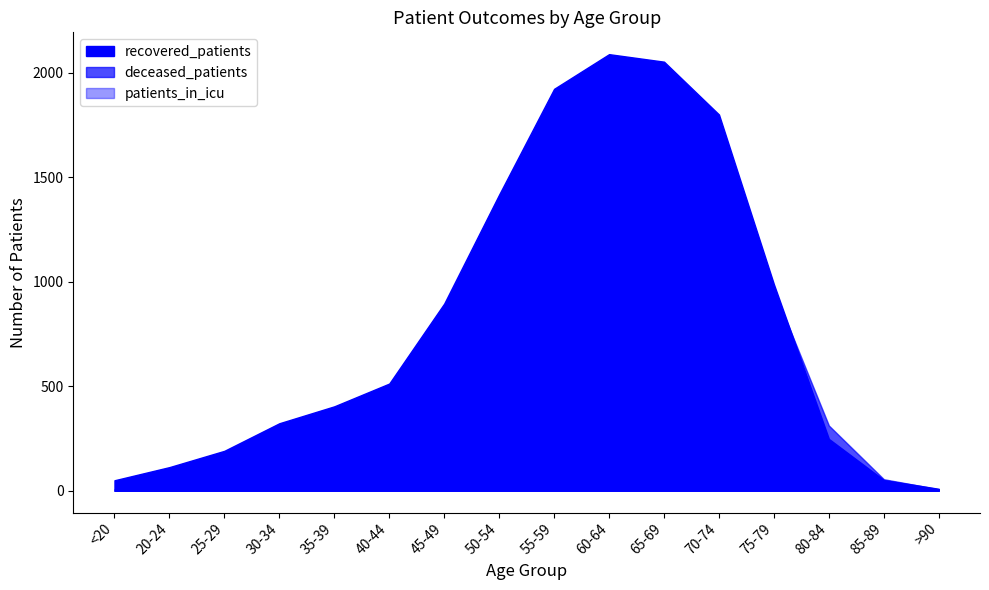

What is the difference between the highest and lowest values at 40-44?

513